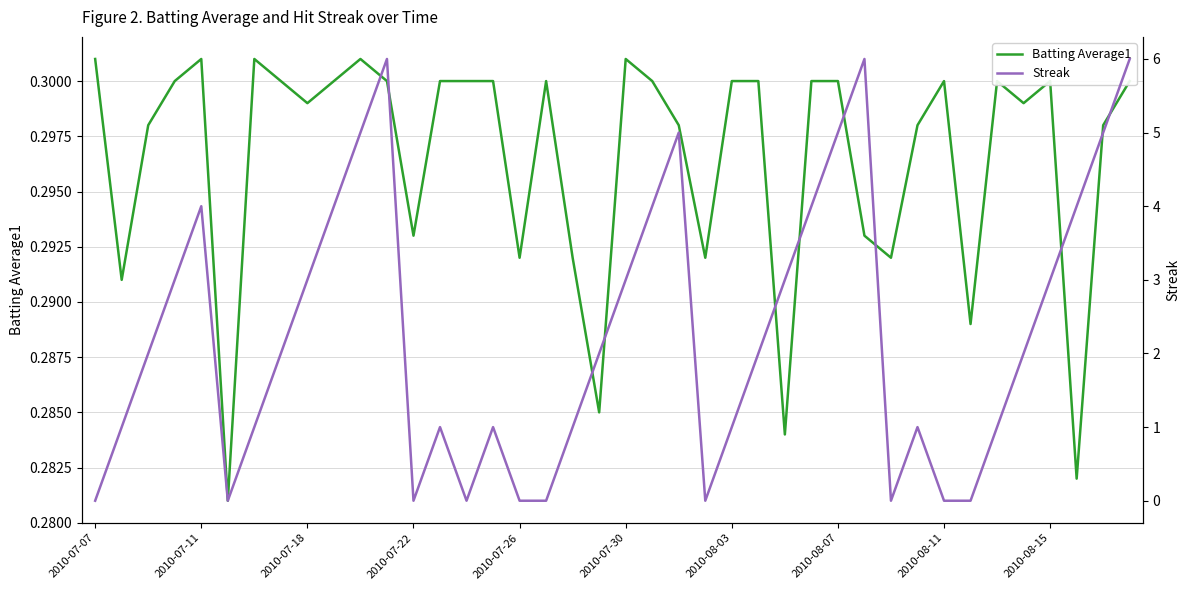

Between 2010-07-30 and 18, which series saw the biggest shift?

Streak